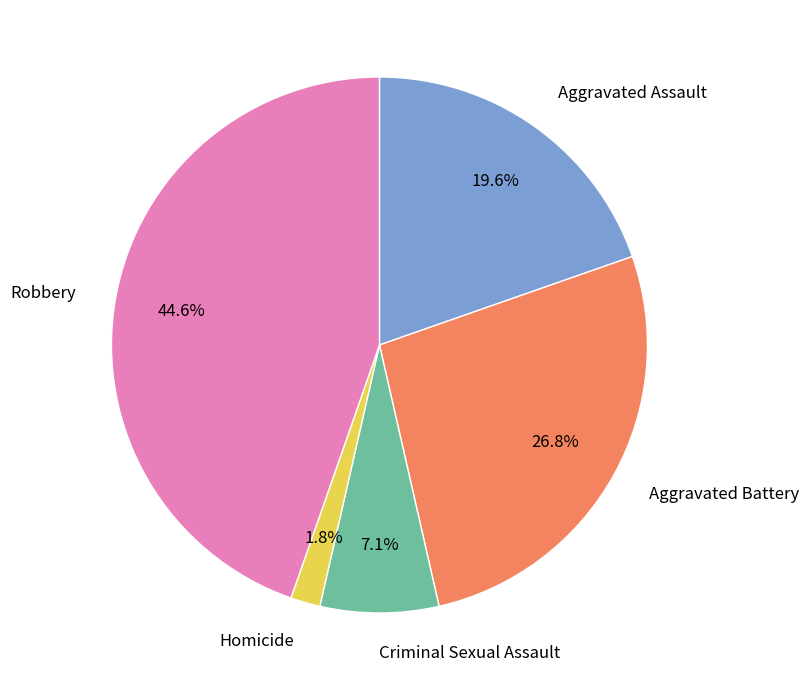

Does any single category account for the majority?

No